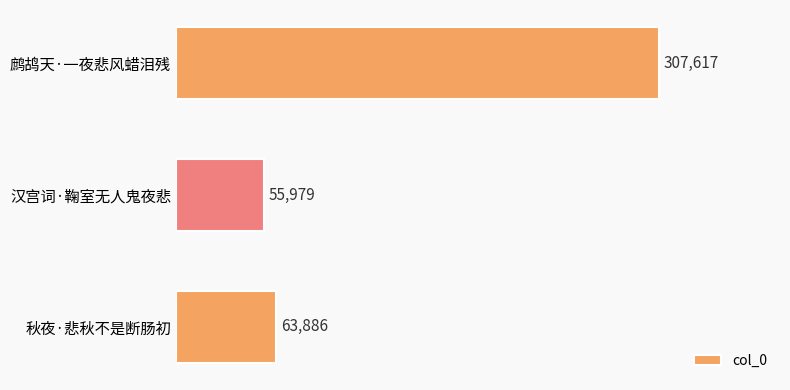

What is the smallest value displayed?

55979